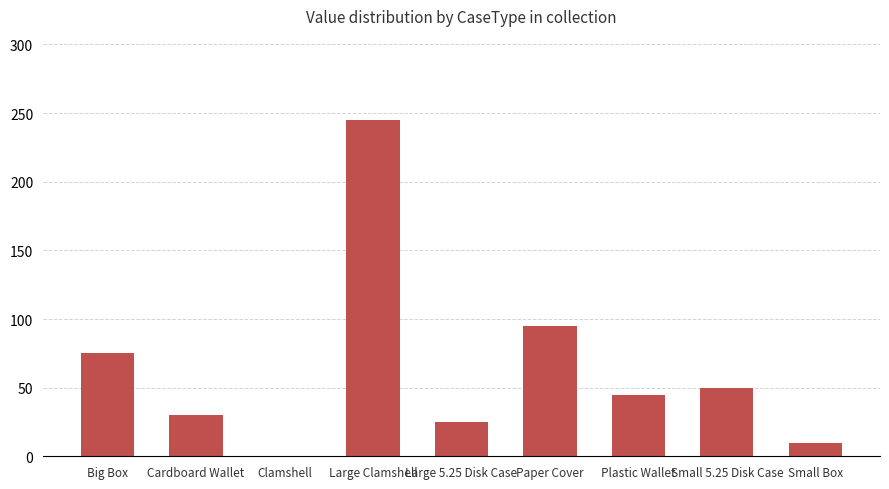

Which has a higher value, Paper Cover or Plastic Wallet?

Paper Cover